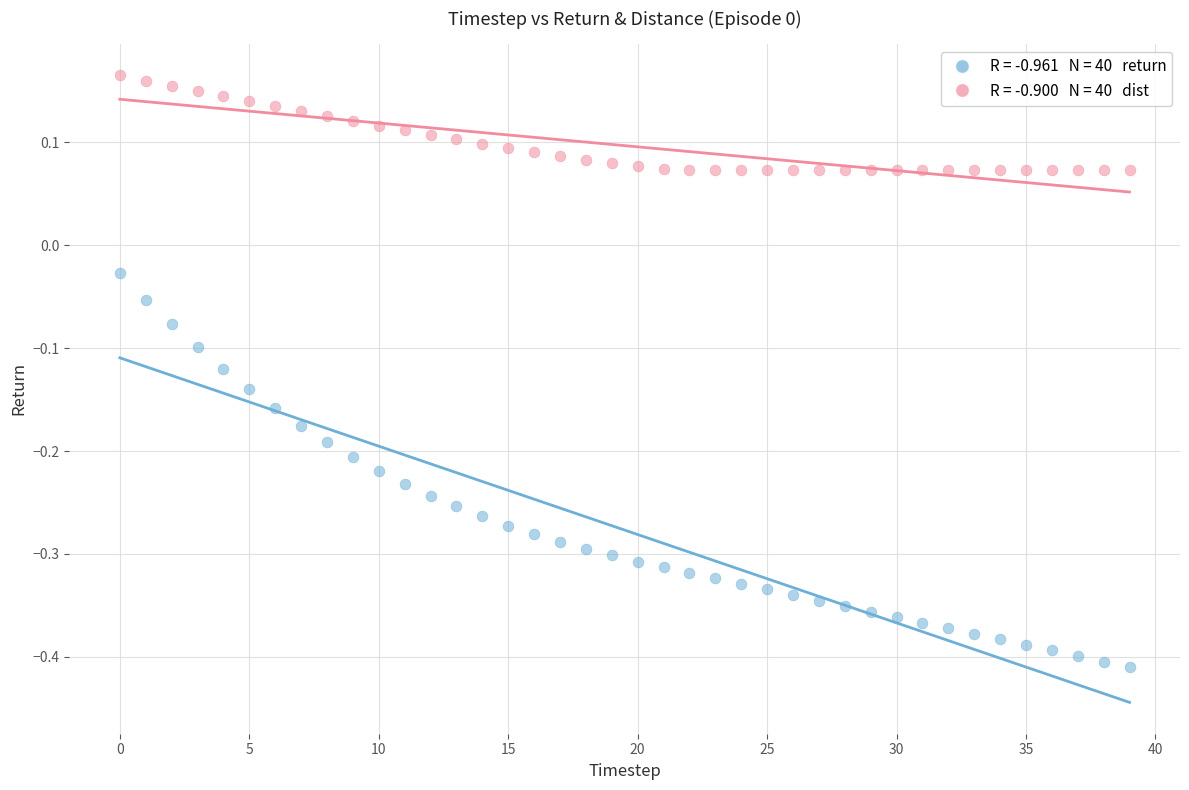

Across all data points, what is the range of Y values (max minus min)?

0.6